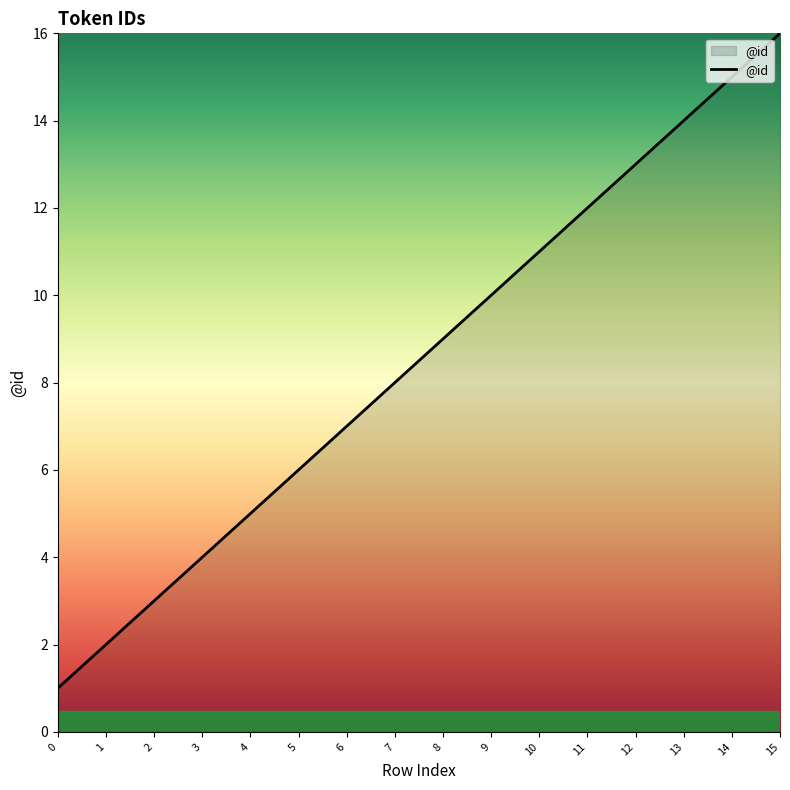

What value does the data have at 4?

5